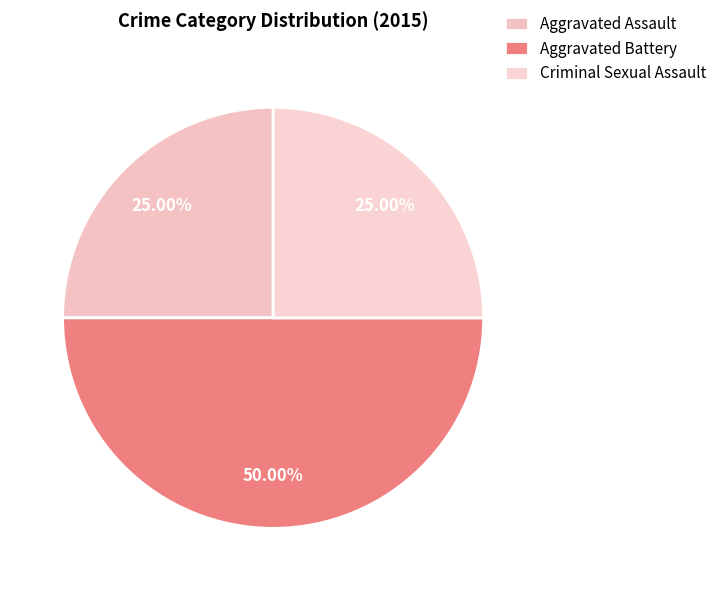

Is it true that Aggravated Assault is 15% of the pie?

False